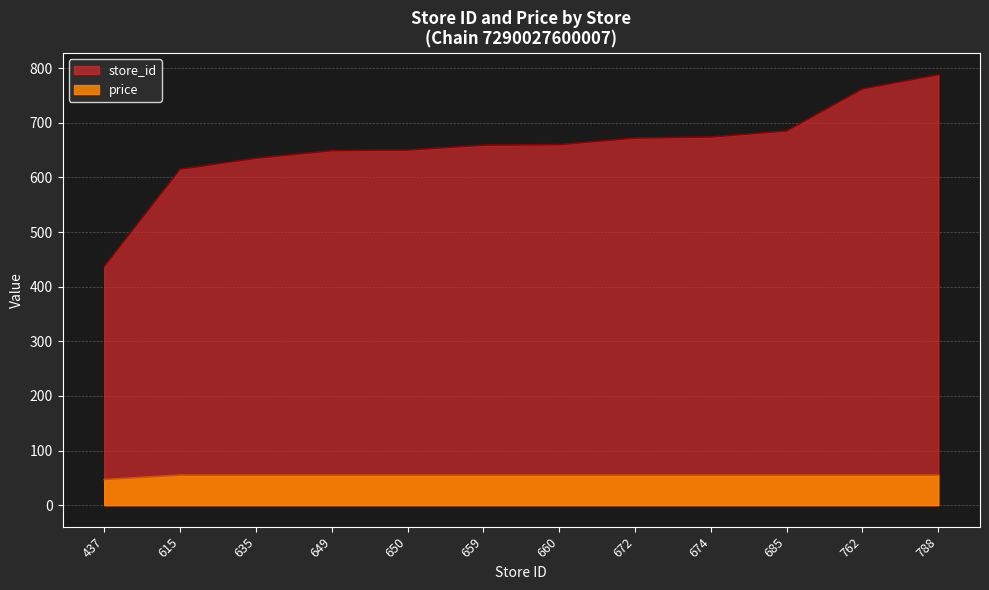

Which has a higher value, 660 or 672?

672